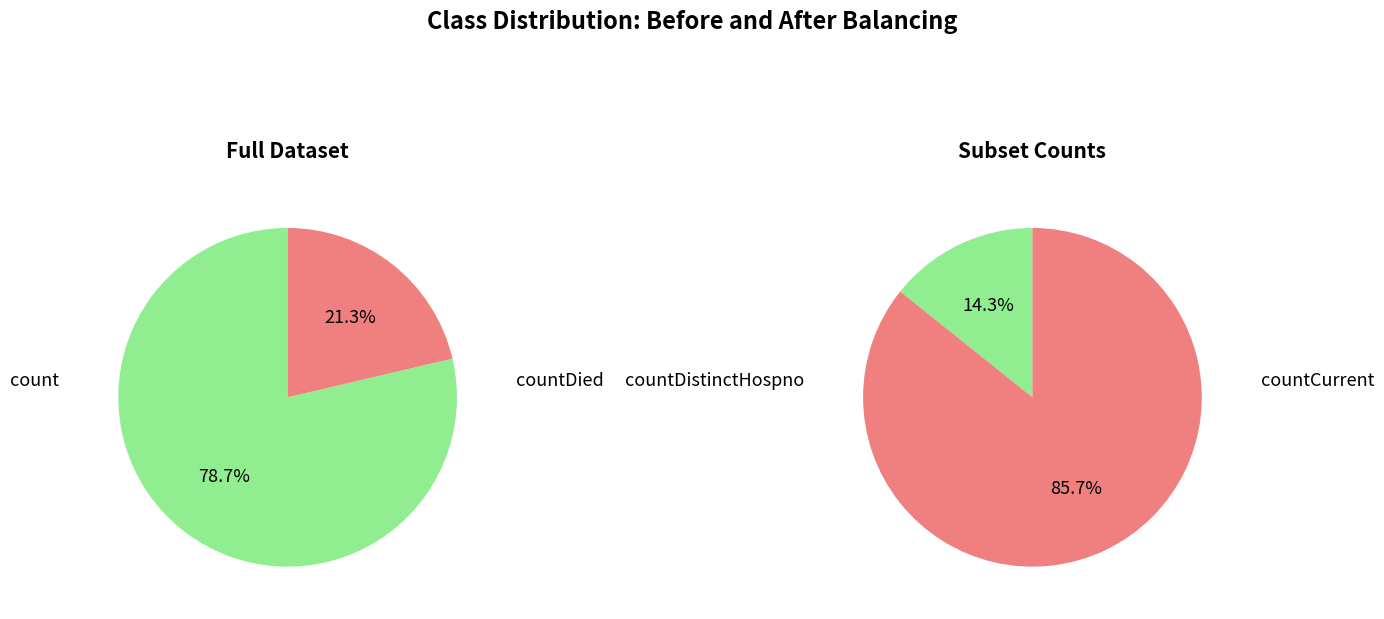

Which slice is the smallest?

countDistinctHospno